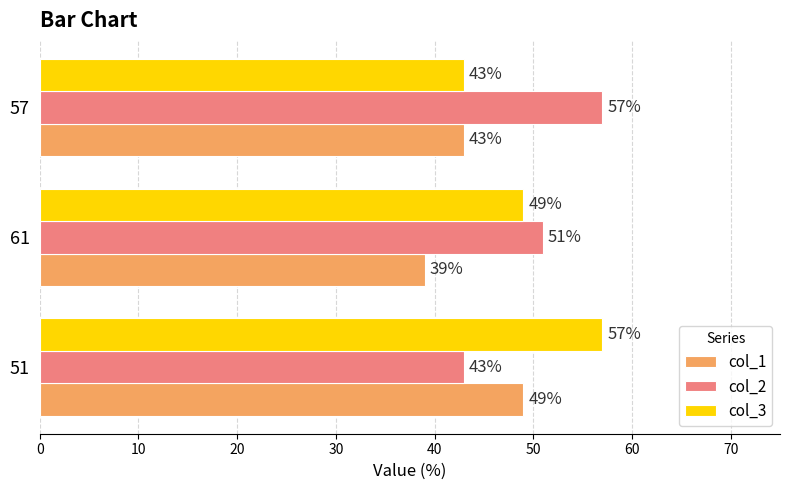

How many data points in col_2 are less than 51?

1